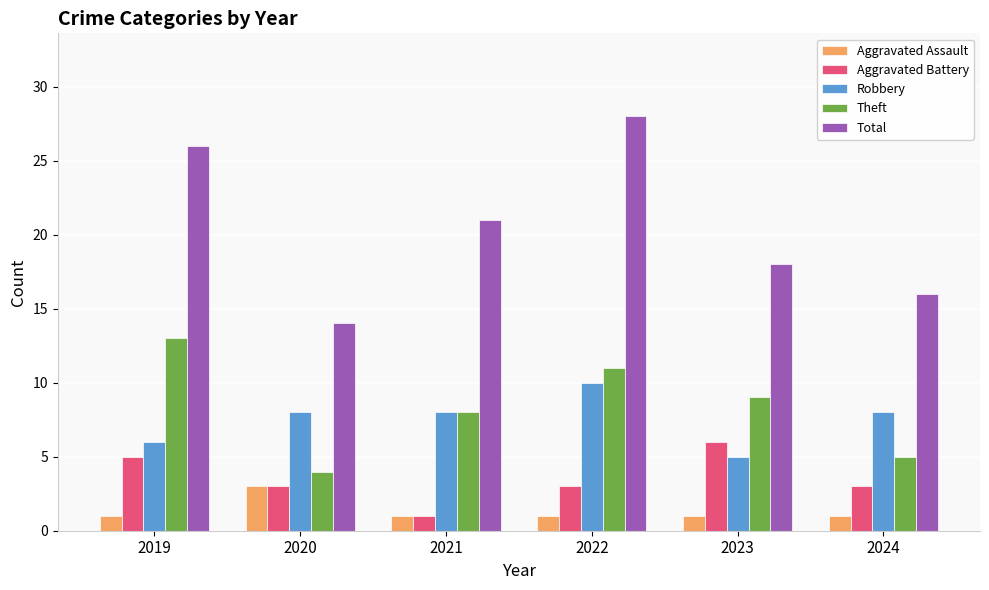

Count the Aggravated Battery values in the range 3 to 5.

4